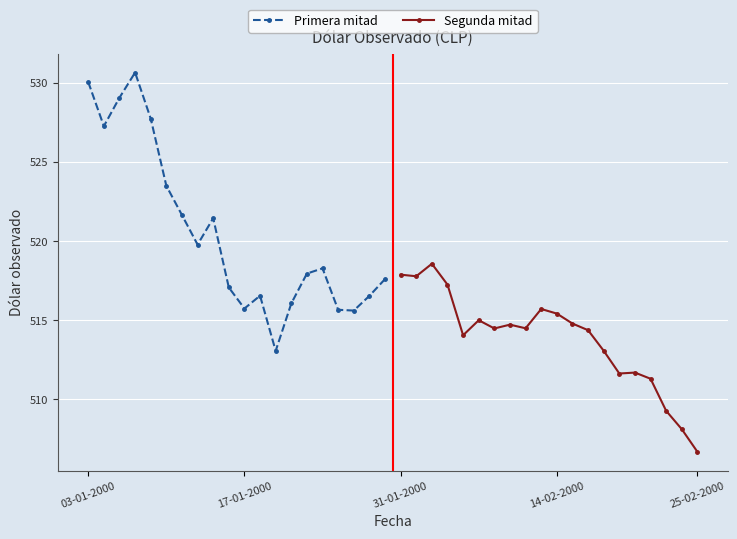

At which label does Segunda mitad reach its minimum?

25-02-2000